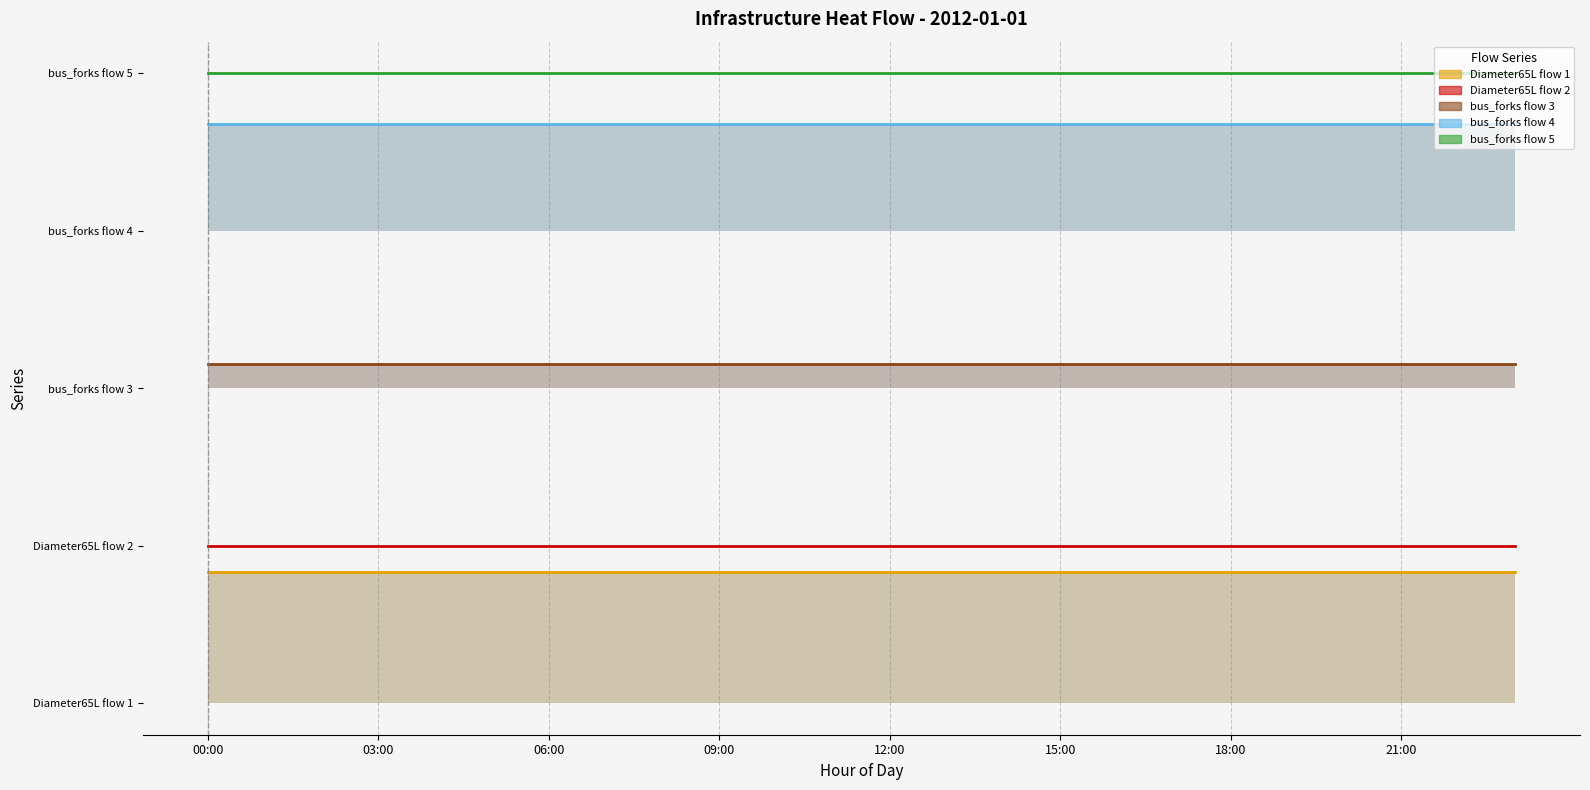

Which has a higher value, 05:00 or 01:00?

01:00